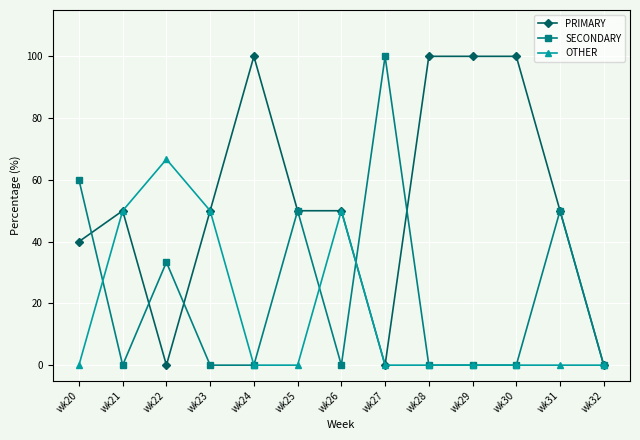

What is the difference between the second highest and second lowest values in the PRIMARY series?

100.0